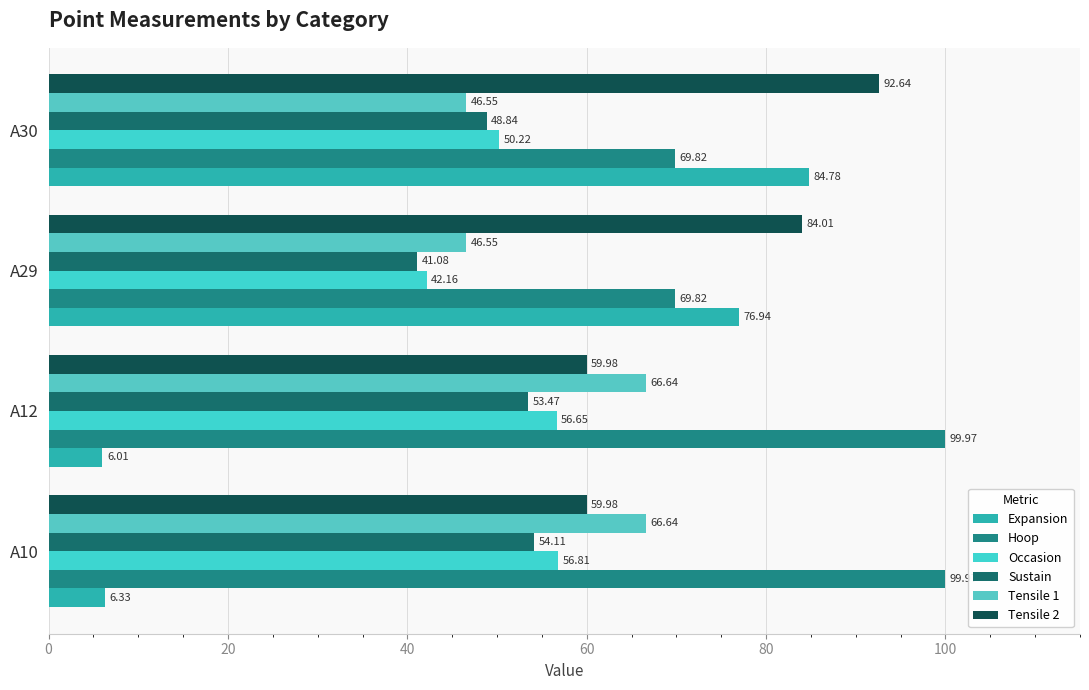

What is the value of the Occasion bar at the 3rd from the left?

42.2